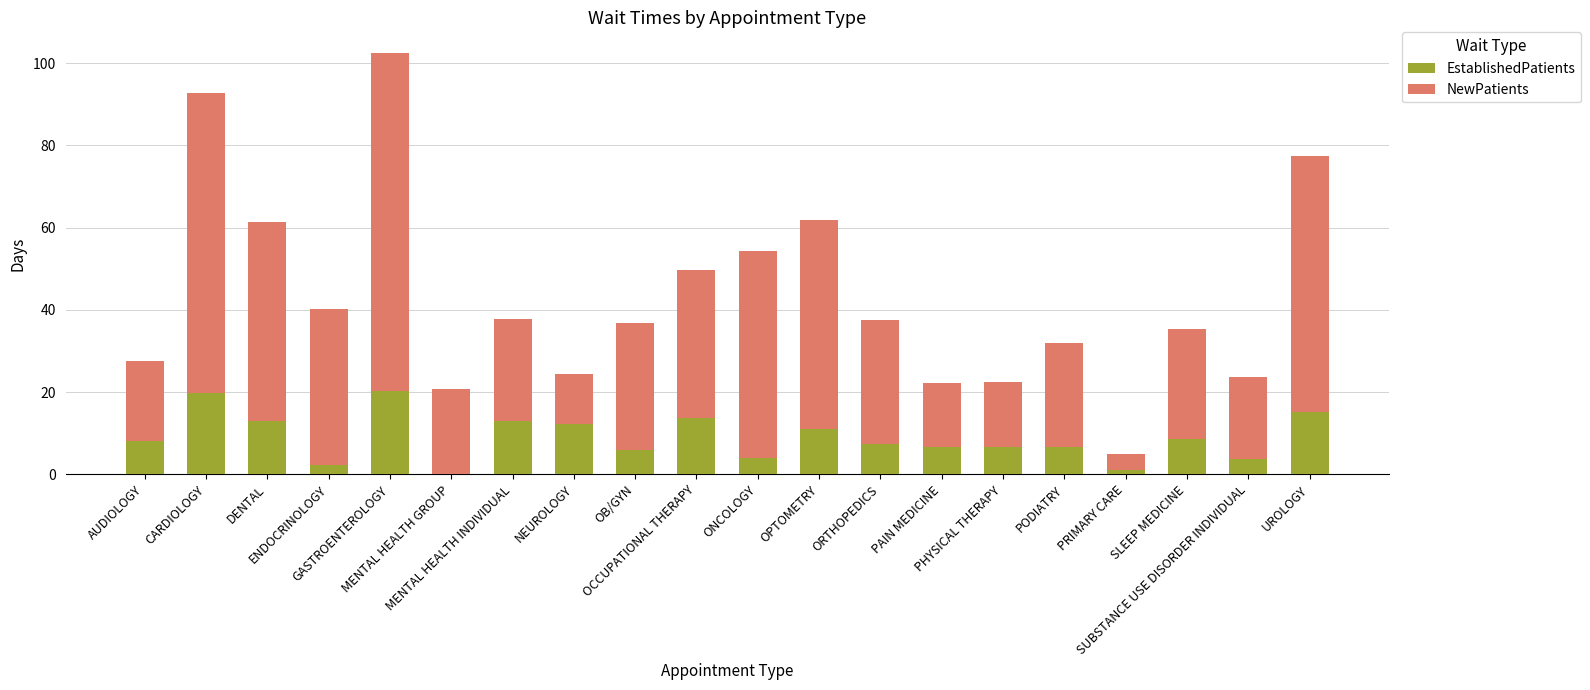

What is the highest value of the EstablishedPatients series?

20.3